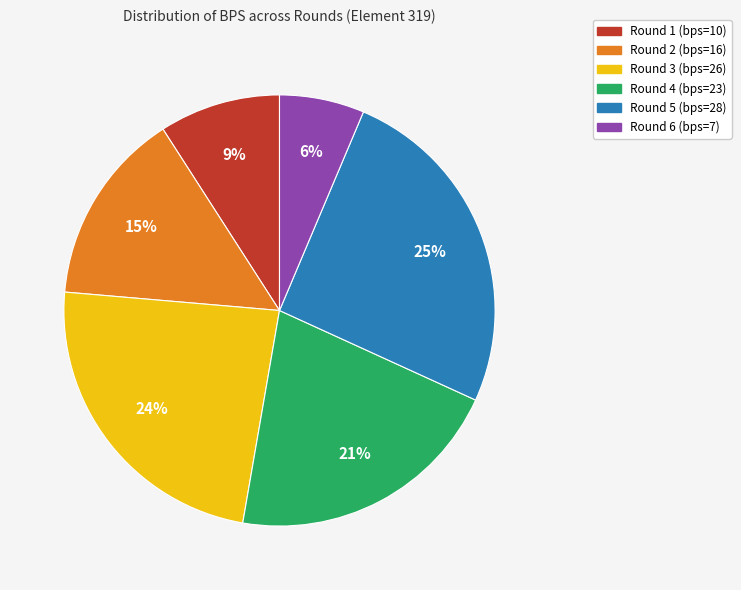

Is there a majority slice in this chart?

No